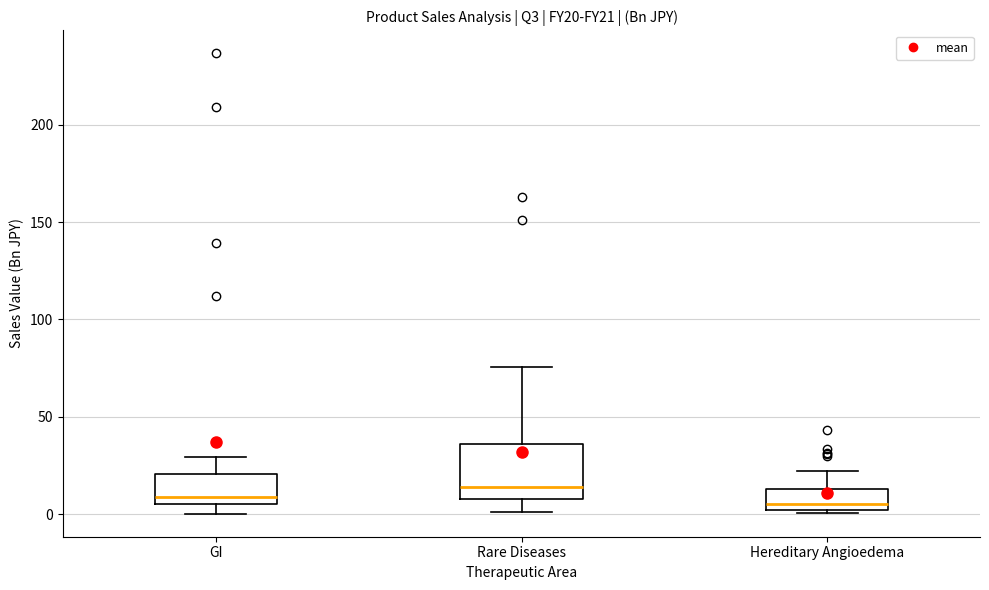

Which box's median line is the highest?

Rare Diseases